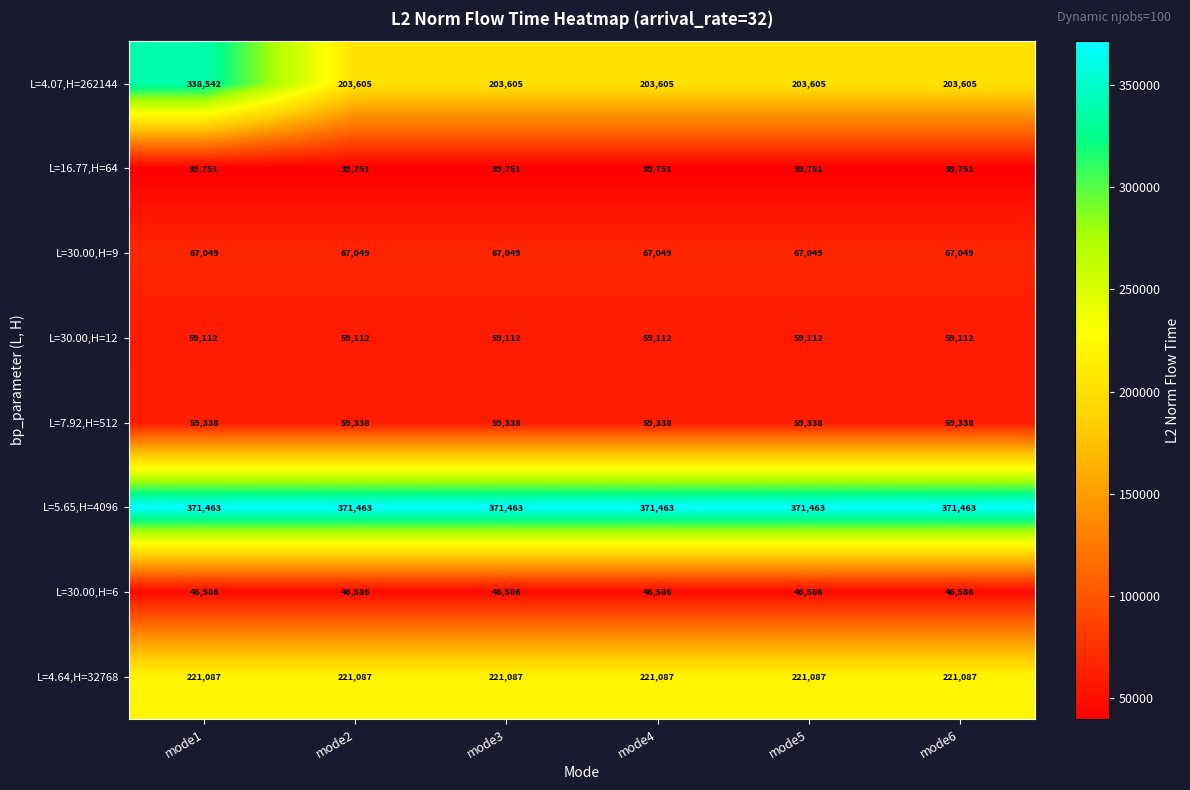

What is the sum of all L=30.00,H=9 values?

402294